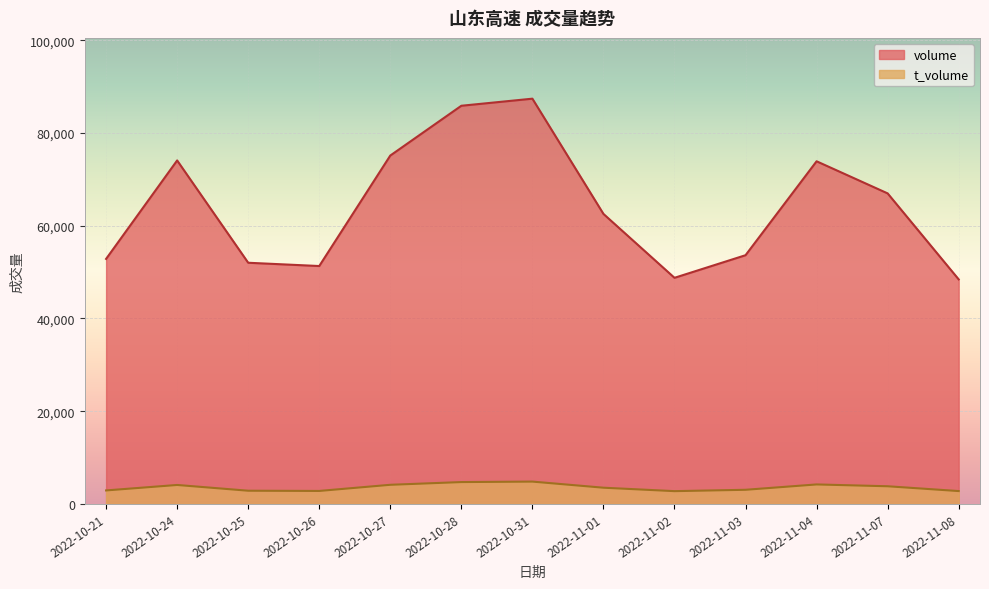

What is the sum of all t_volume values?

46444